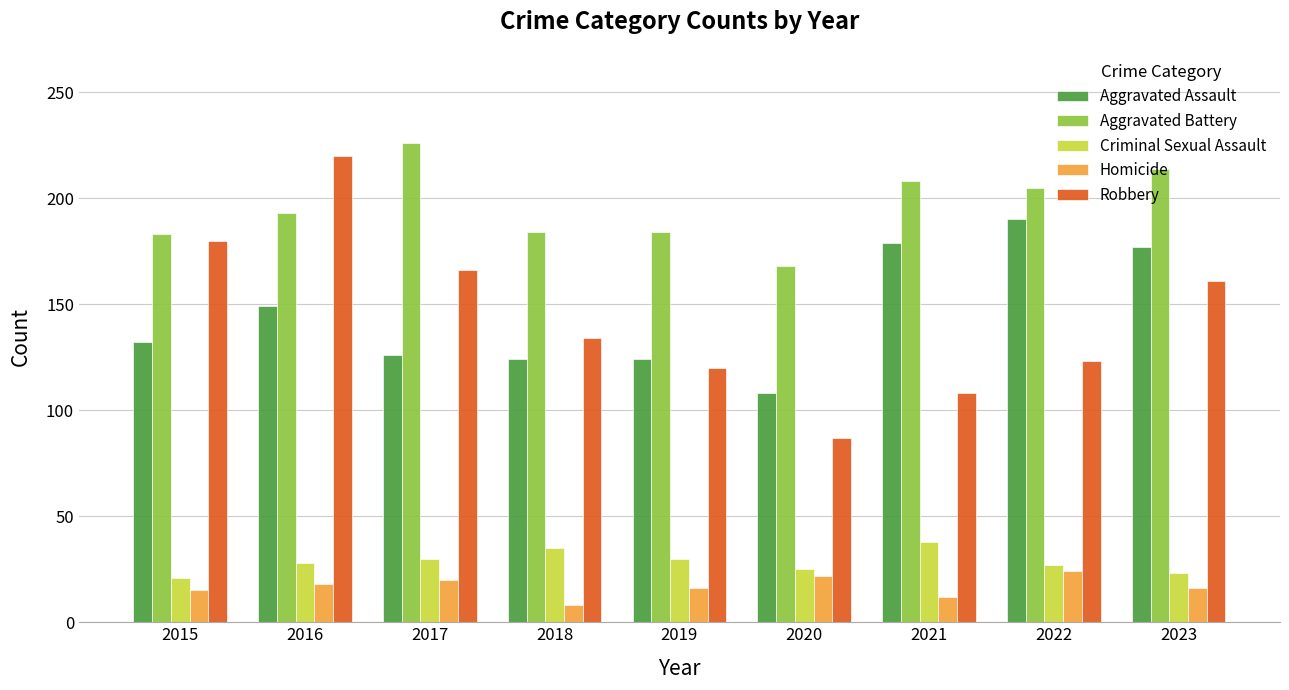

What is the sum of all Aggravated Battery values?

1765